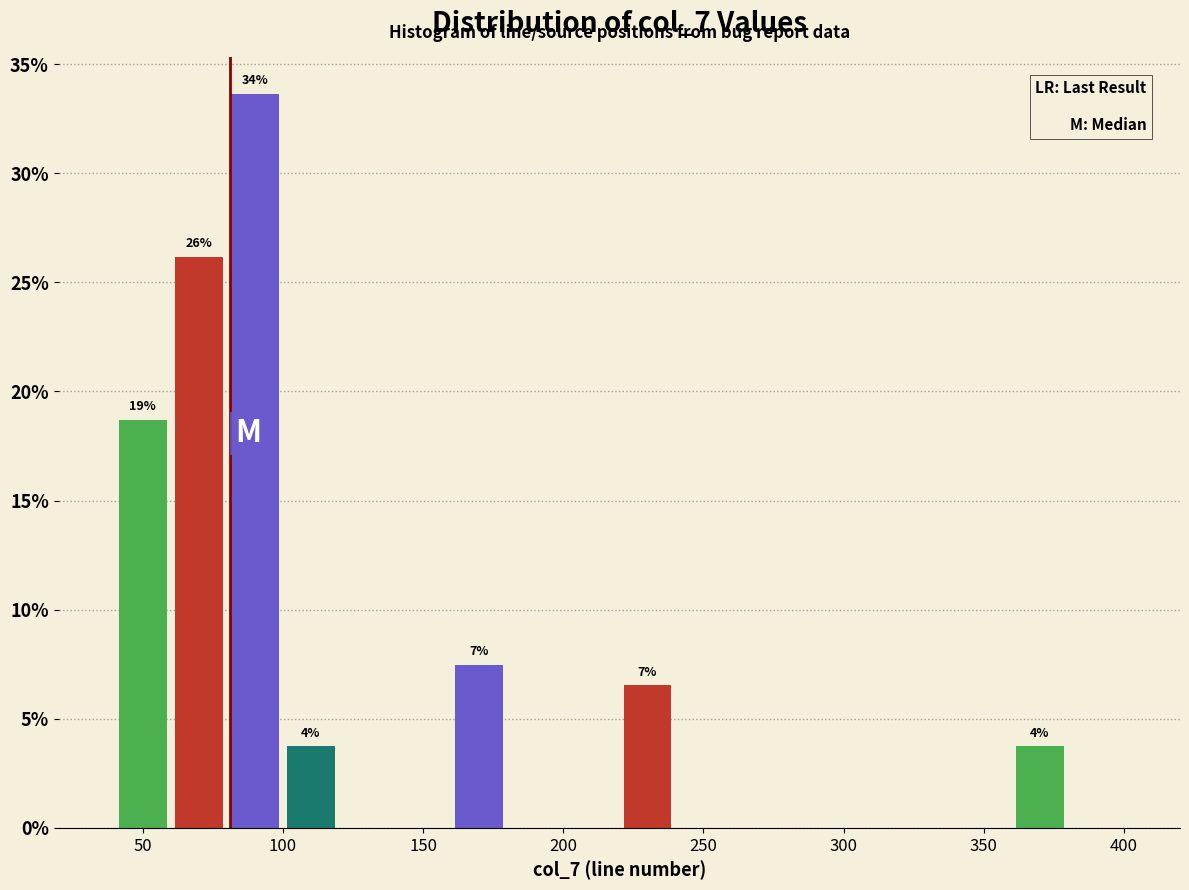

Which range on the x-axis has the tallest bar?

80 to 100